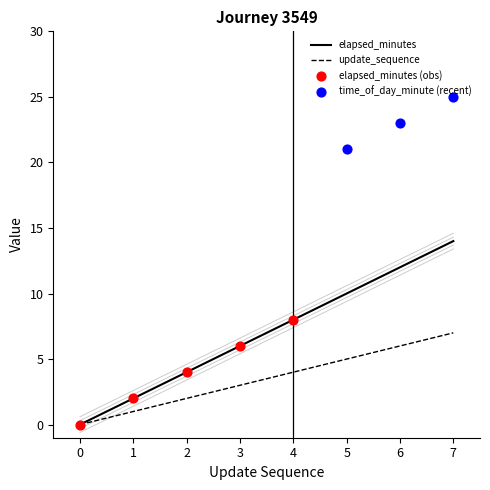

Is the value of time_of_day_minute at 7 greater than the value of update_sequence at 6?

Yes